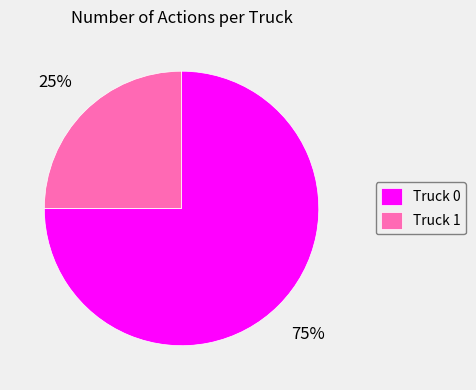

To the nearest percent, what is the difference between the largest and smallest slice percentages?

50%